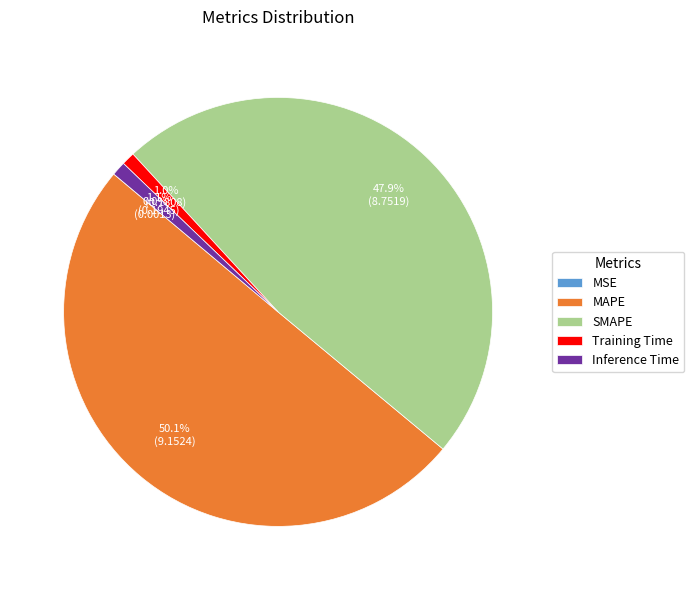

What is the largest slice in the pie chart?

MAPE